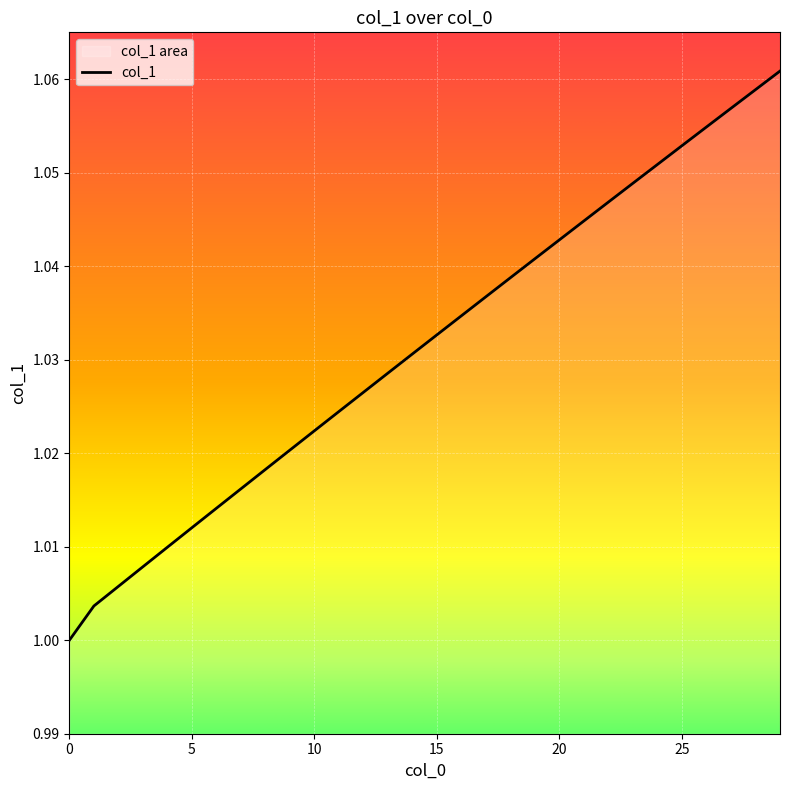

What is the average value?

1.0